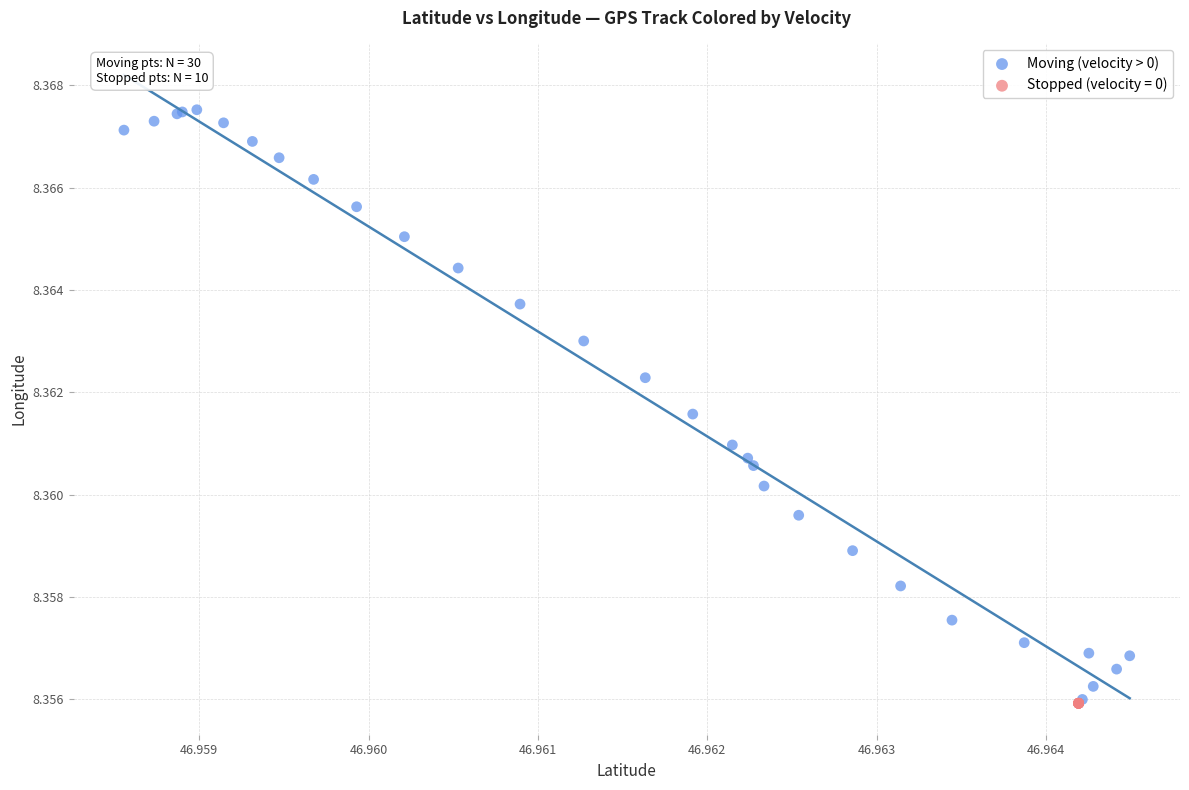

Which series reaches the maximum Y coordinate?

Moving (velocity > 0)